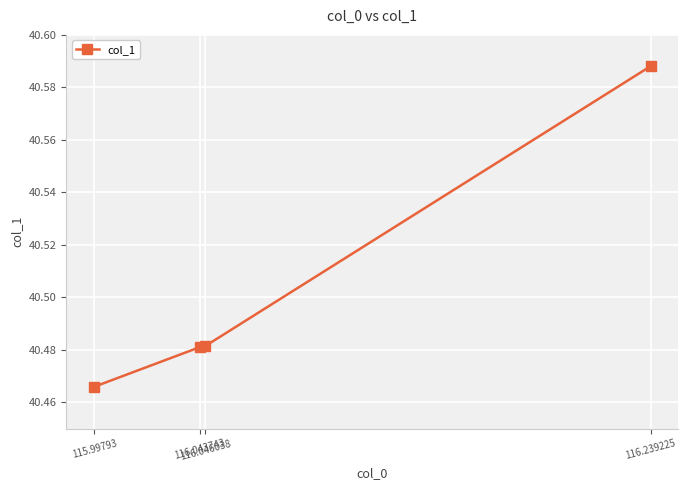

True or false: there are more than 2 points higher than both neighbors.

False